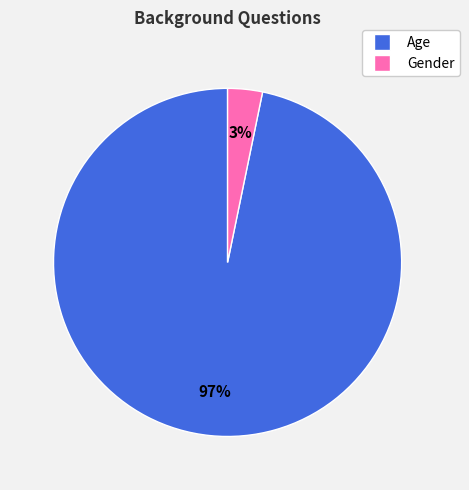

Which slice is the smallest?

Gender